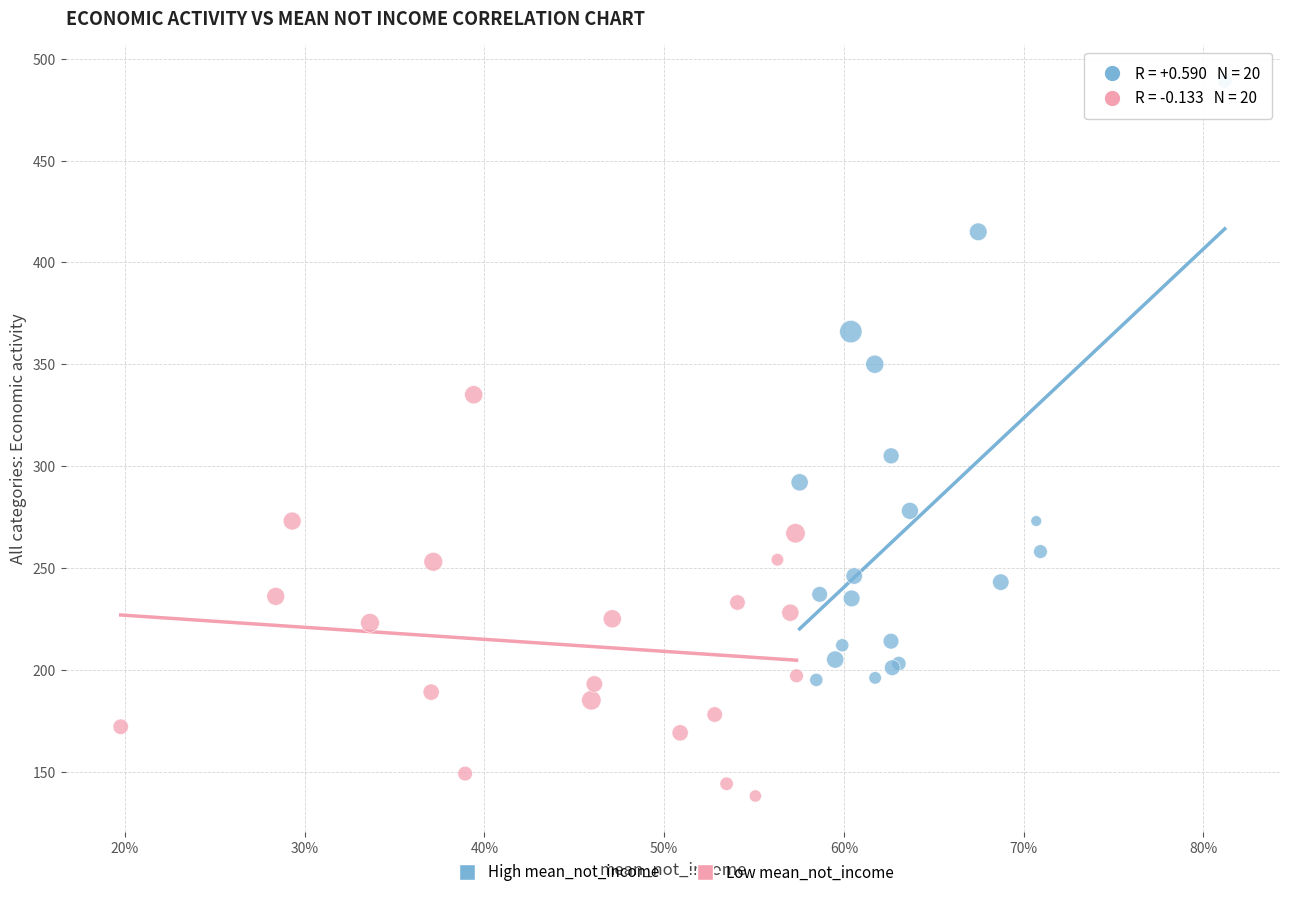

Which series contains the highest Y value?

High mean_not_income